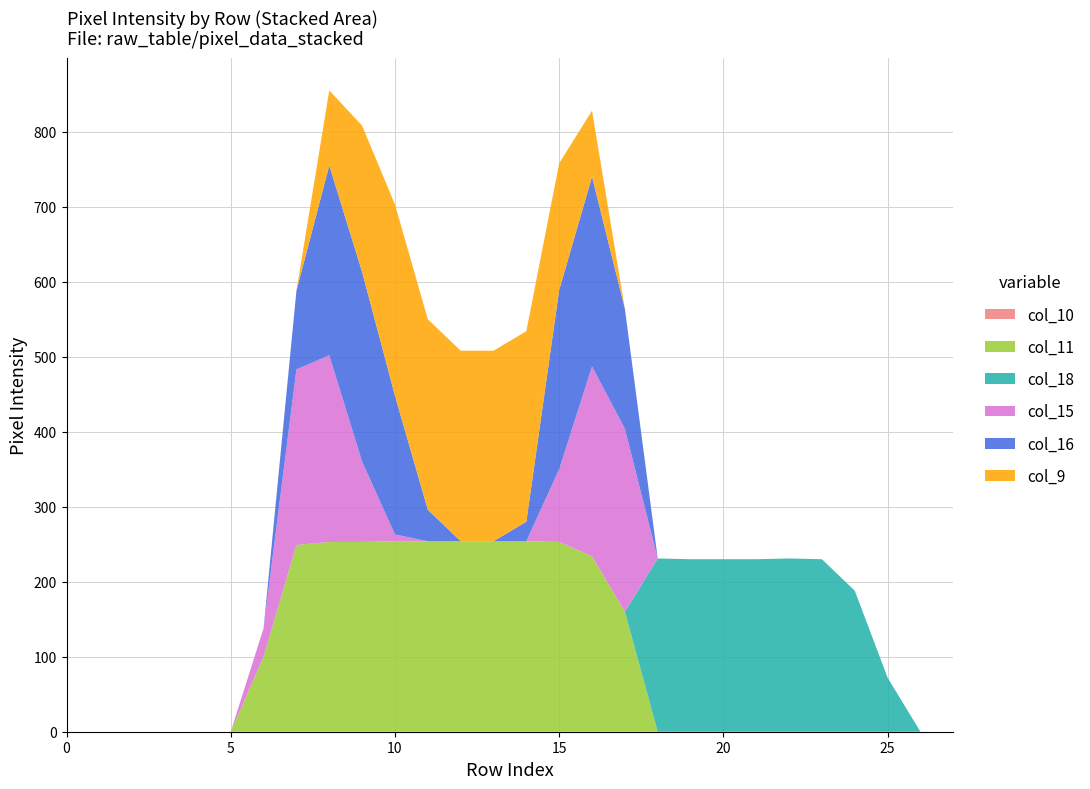

Reading right to left, what are all the values shown in this chart?

col_10: 0	0	0	0	0	0	0	0	0	0	0	0	0	0	0	0	0	0	0	0	0	0	0	0	0	0	0	0
col_11: 0	0	0	0	0	0	0	0	0	0	160	234	253	254	254	254	254	254	253	253	249	100	0	0	0	0	0	0
col_18: 0	0	72	188	230	231	230	230	230	231	0	0	0	0	0	0	0	0	0	0	0	0	0	0	0	0	0	0
col_15: 0	0	0	0	0	0	0	0	0	0	244	253	97	0	0	0	0	9	107	249	234	38	0	0	0	0	0	0
col_16: 0	0	0	0	0	0	0	0	0	0	160	253	239	26	0	0	42	185	253	253	105	0	0	0	0	0	0	0
col_9: 0	0	0	0	0	0	0	0	0	0	0	88	169	254	254	254	254	255	195	100	0	0	0	0	0	0	0	0